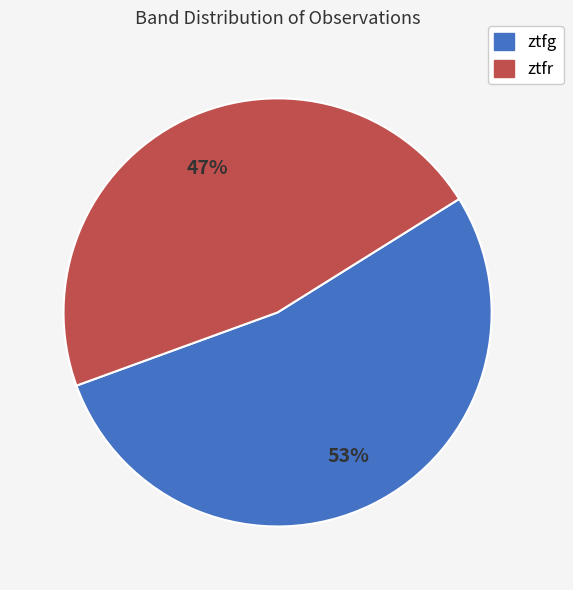

Does any single category account for the majority?

Yes